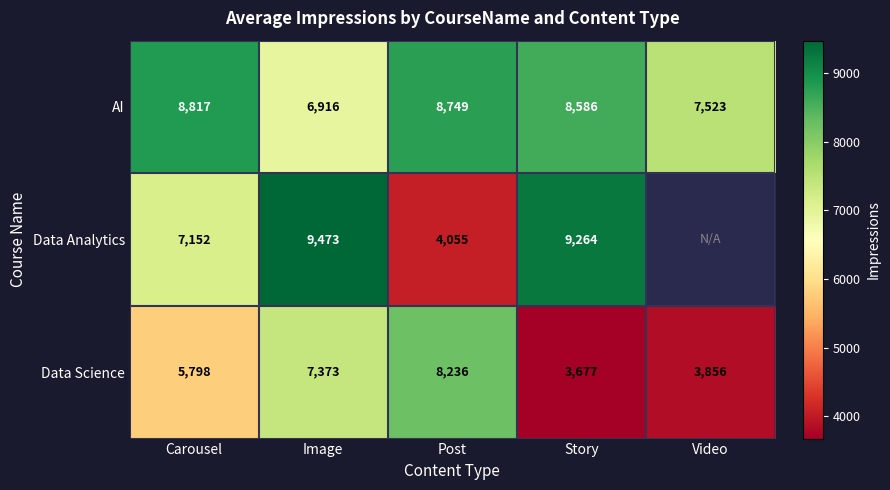

What is the greatest value displayed?

9473.0